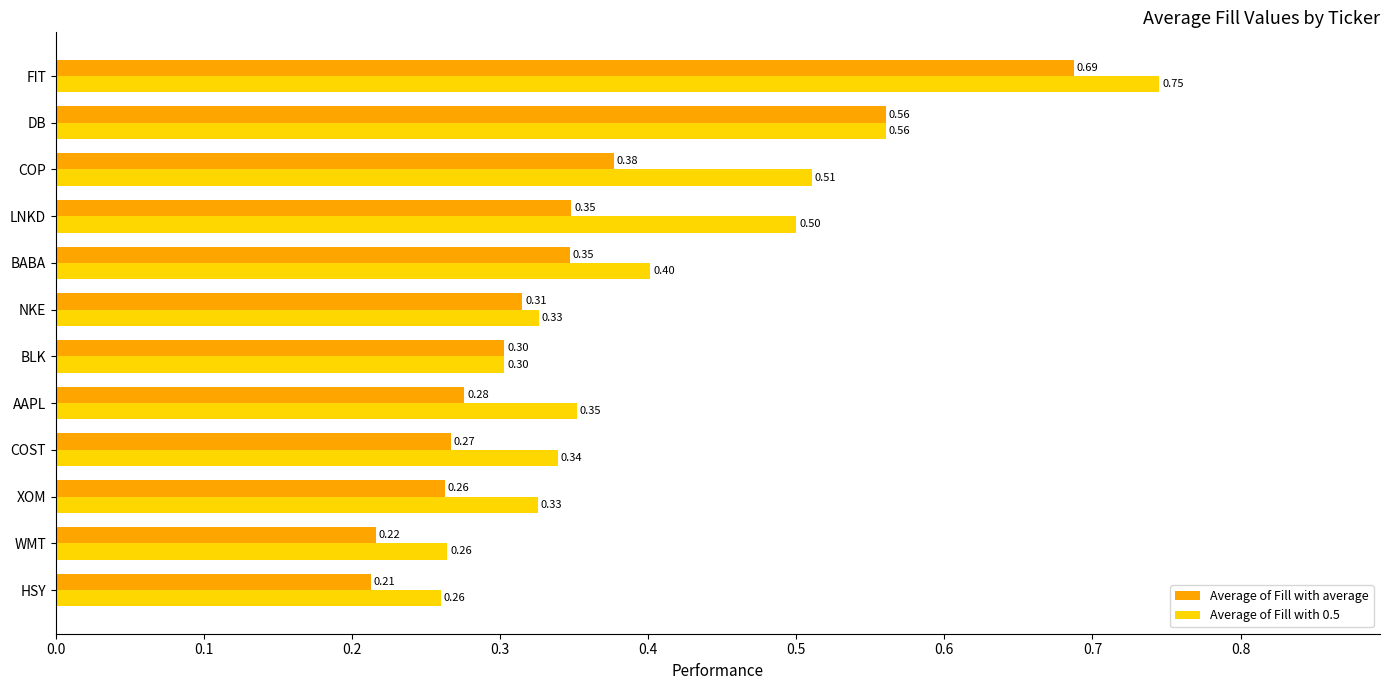

At how many categories does at least one series exceed 0?

12